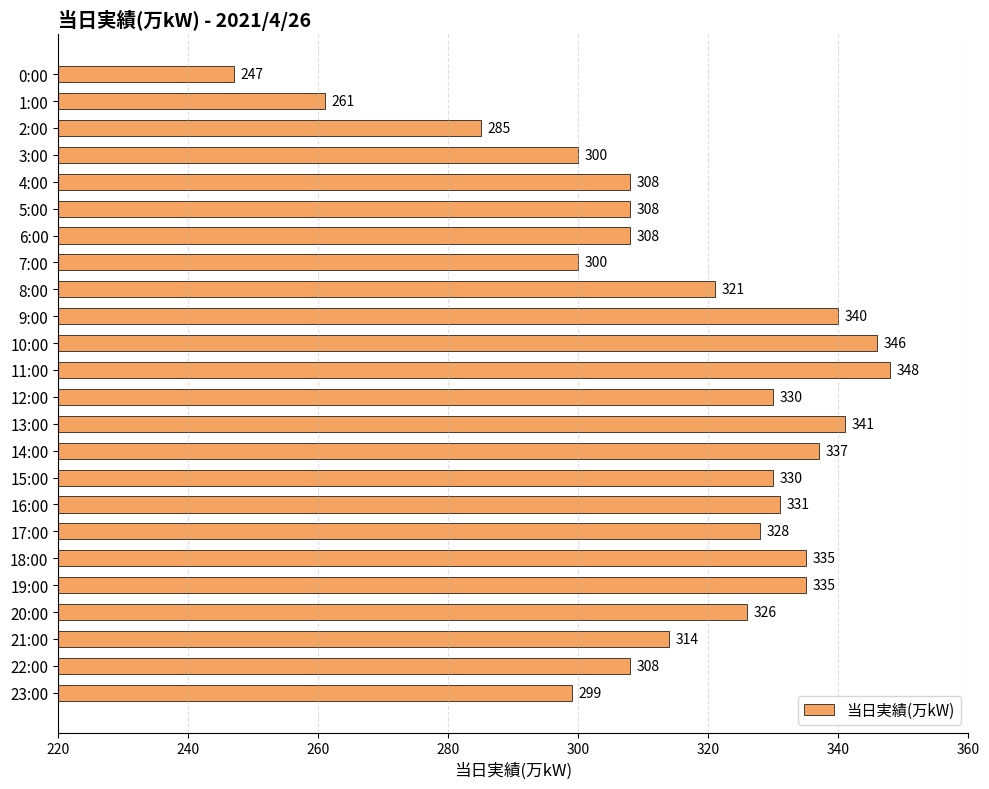

What is the ratio of the value at 12:00 to the value at 2:00?

1.2